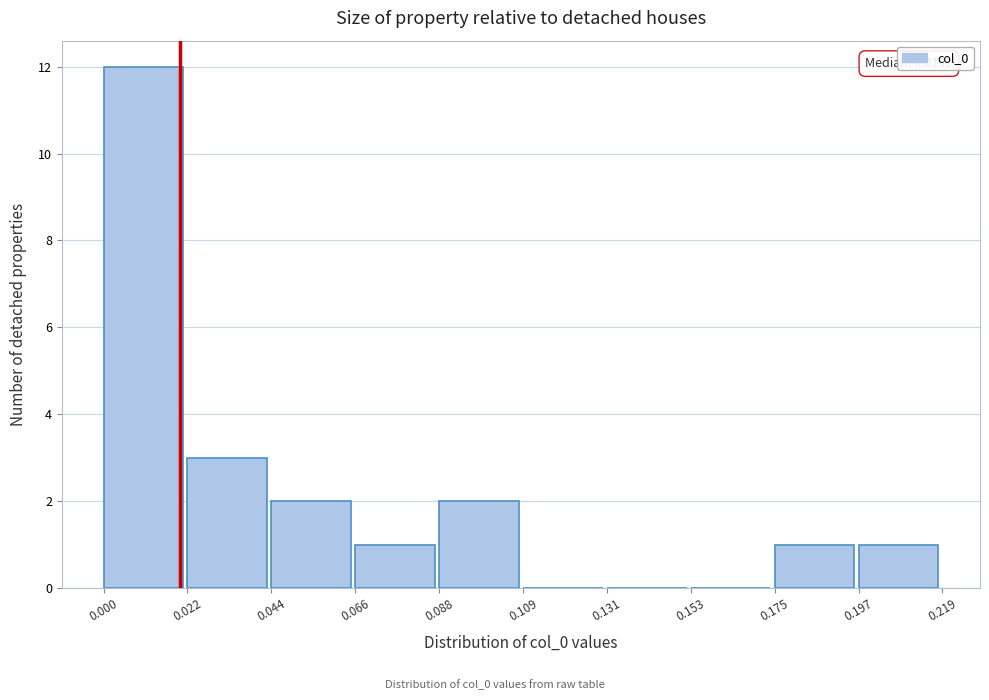

Which range on the x-axis has the tallest bar?

0.000 to 0.022